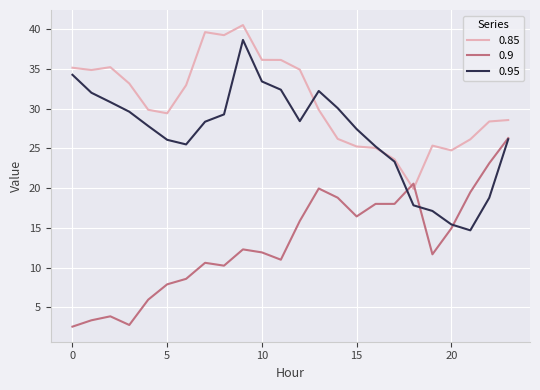

Which series has the largest total across all categories?

0.85